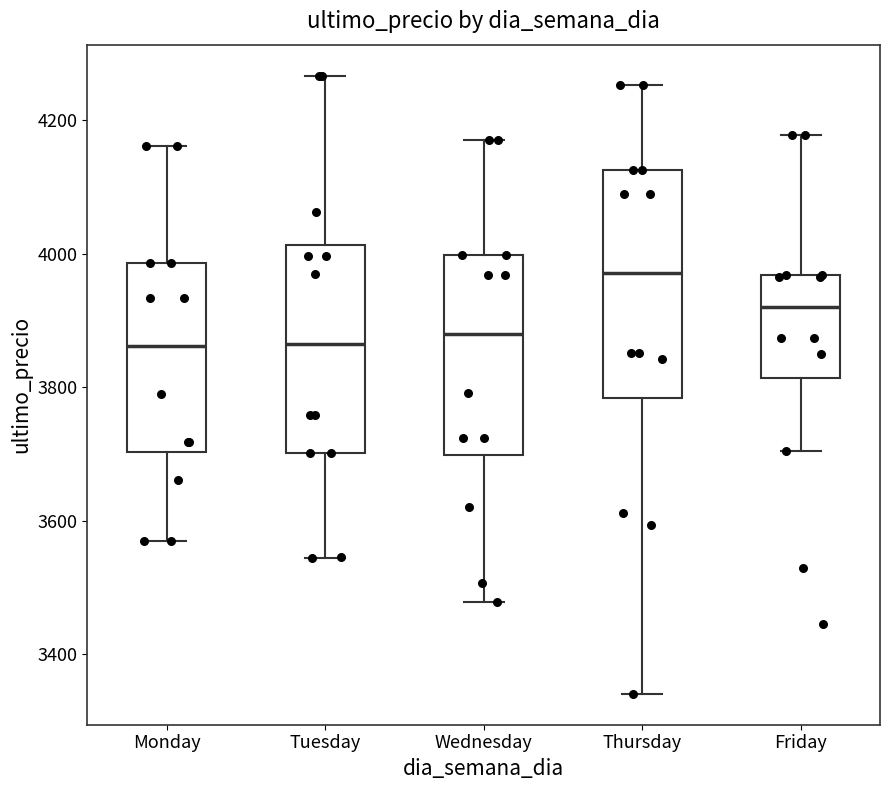

Reading left to right, transcribe this box plot: for each box, give where its median line is, the range the box spans, and where its two whiskers end, as read against the y-axis. The values are not printed on the chart, so give them approximately, as read against the axis.

Monday: median 3860, box 3700 to 3980, whiskers 3580 to 4160
Tuesday: median 3860, box 3700 to 4020, whiskers 3540 to 4260
Wednesday: median 3880, box 3700 to 4000, whiskers 3480 to 4180
Thursday: median 3980, box 3780 to 4120, whiskers 3340 to 4260
Friday: median 3920, box 3820 to 3960, whiskers 3700 to 4180